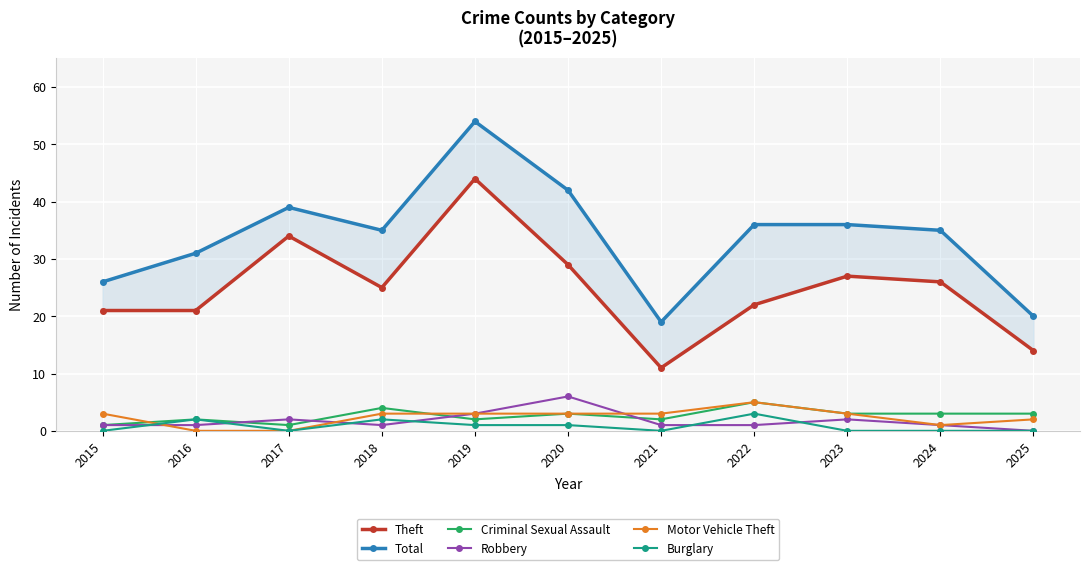

At which label does Total reach its minimum?

2021